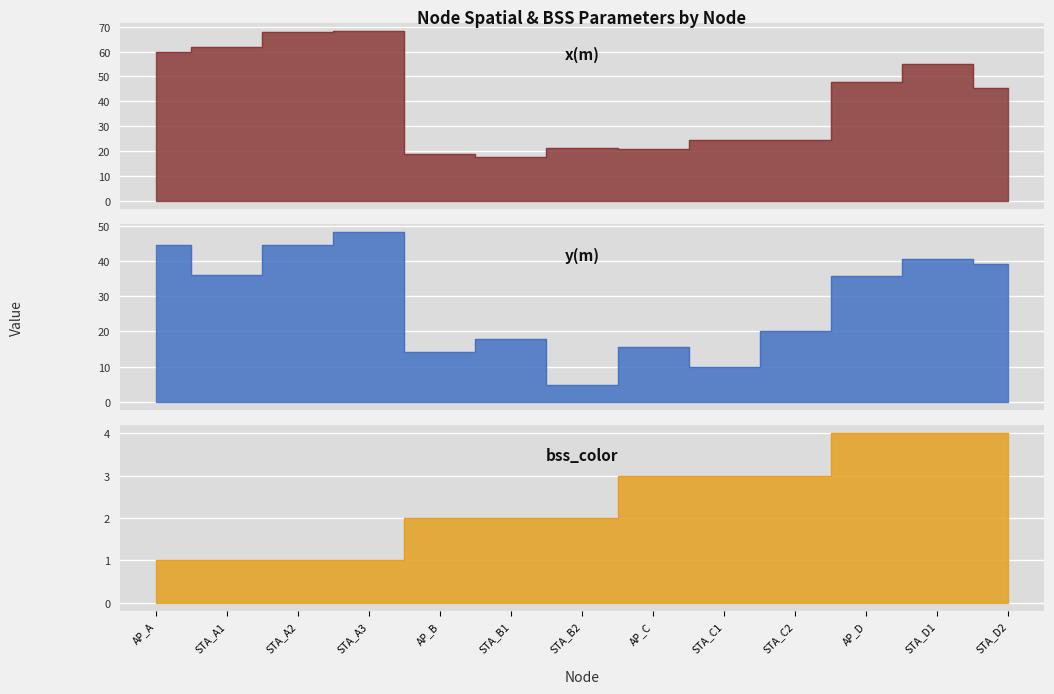

The y(m) series shows 44.8 at AP_A. True or false?

True